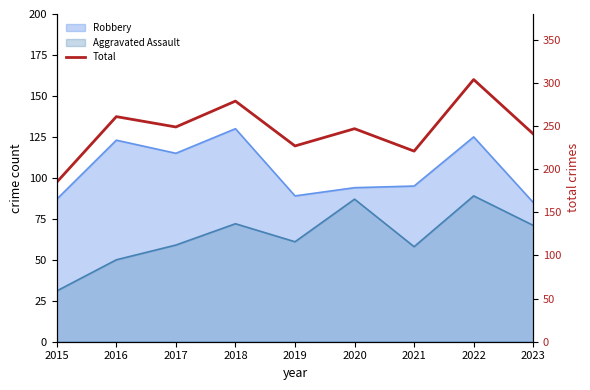

The value at 2018 is 126. True or false?

False